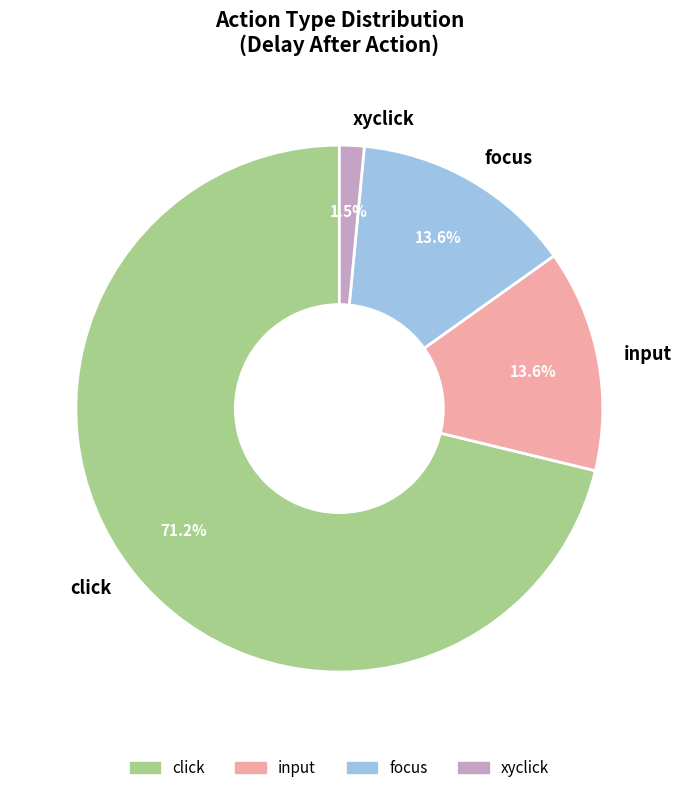

To the nearest percent, what portion does click represent?

71%